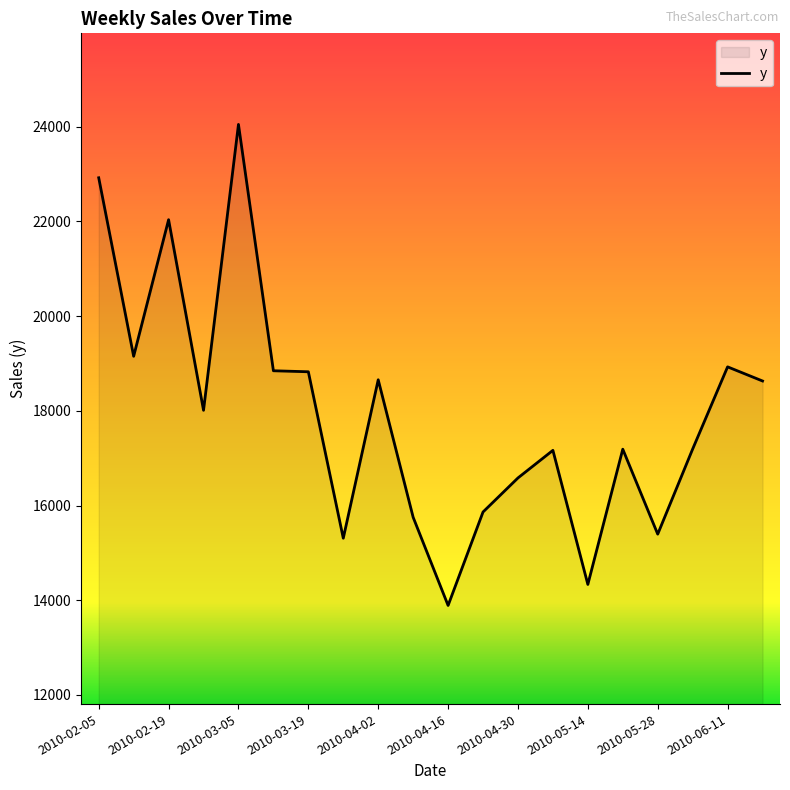

What is the difference between the maximum and minimum values?

10162.0